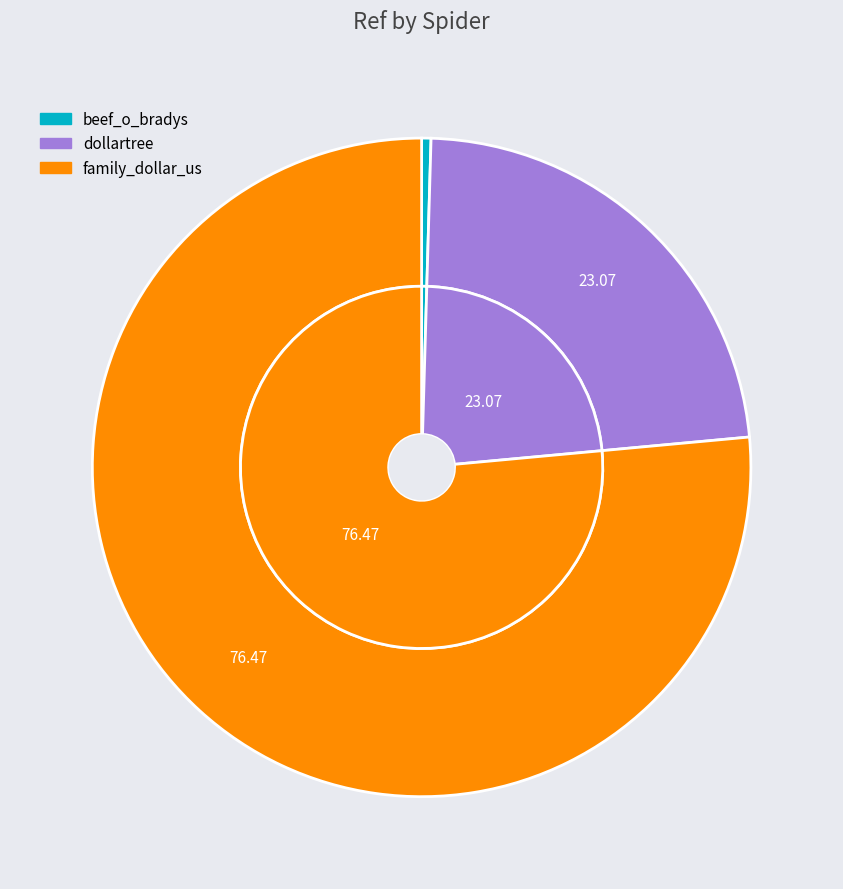

To the nearest percent, what portion does family_dollar_us represent?

76%